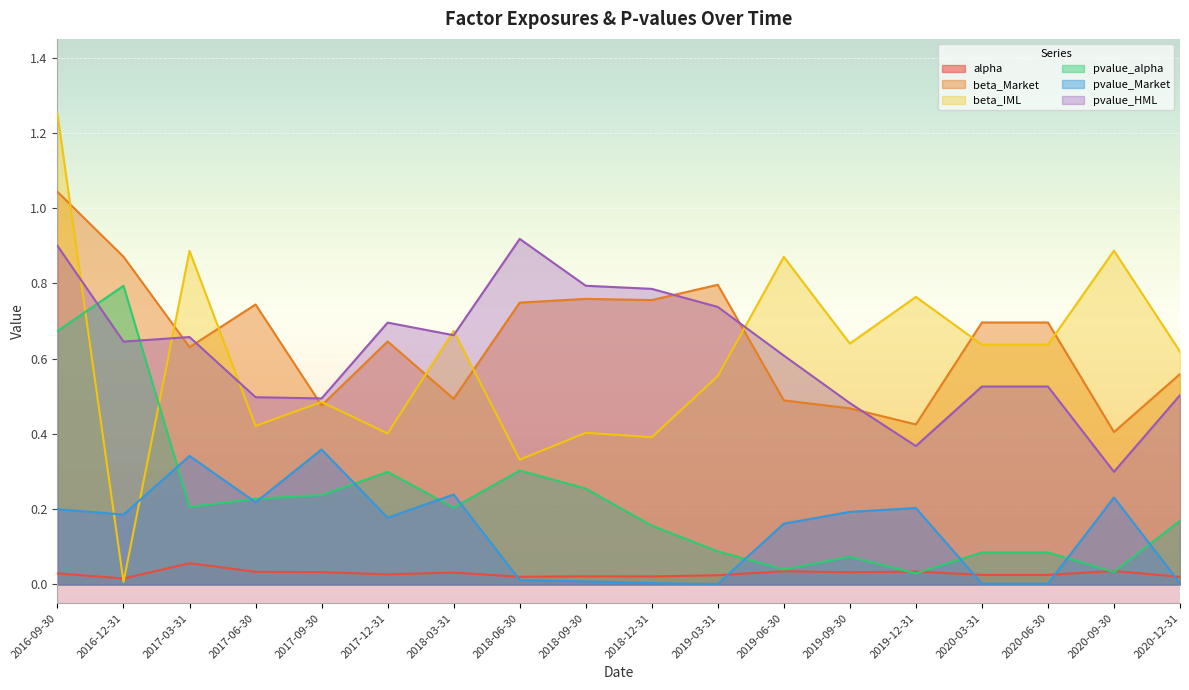

How many lines are shown in the chart?

6